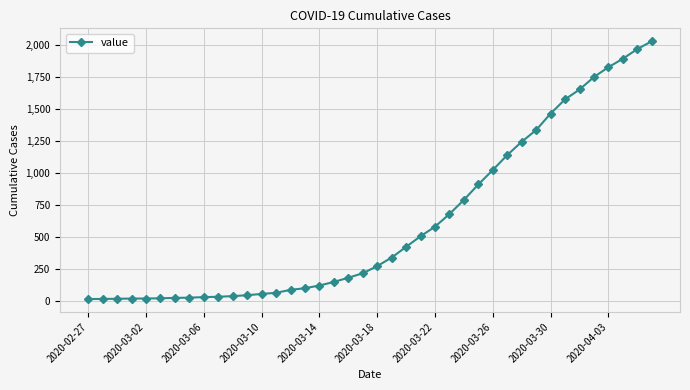

What is the average value?

616